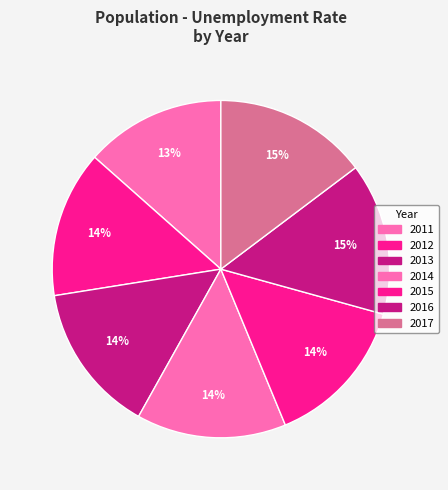

How many segments does this pie chart have?

7